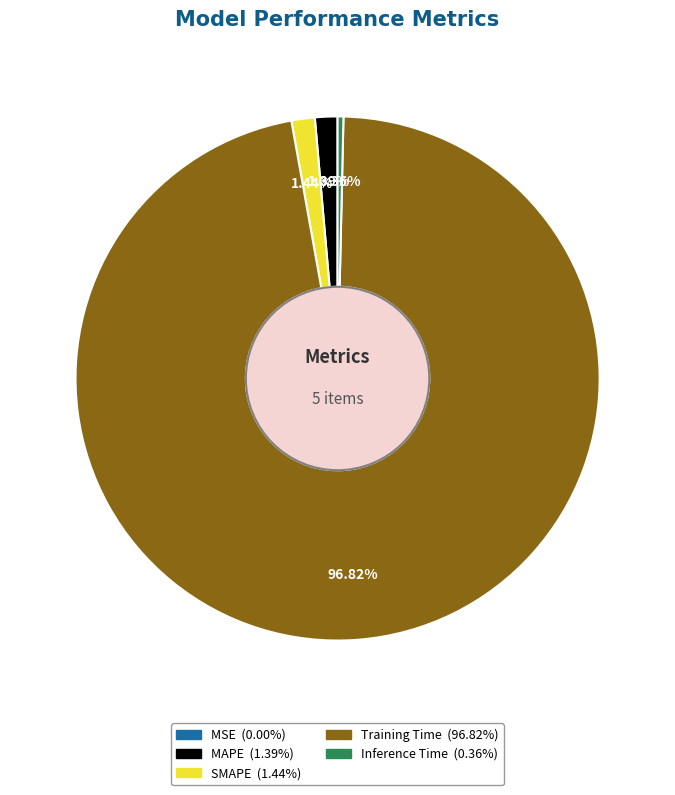

Is it true that Training Time is 97% of the pie?

True